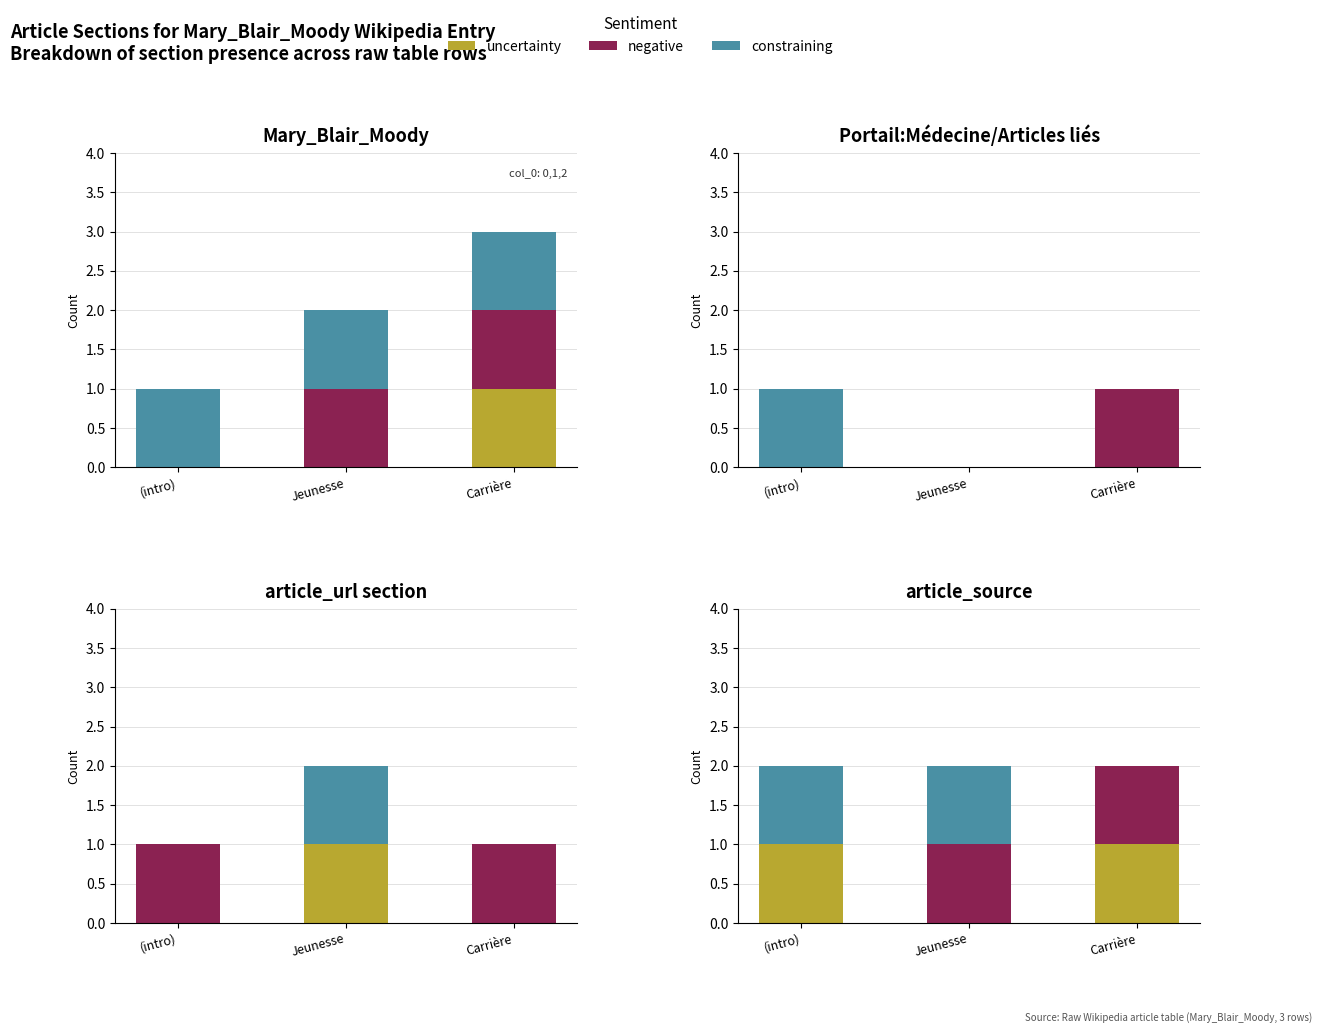

Which series changed the most between (intro) and Jeunesse?

uncertainty